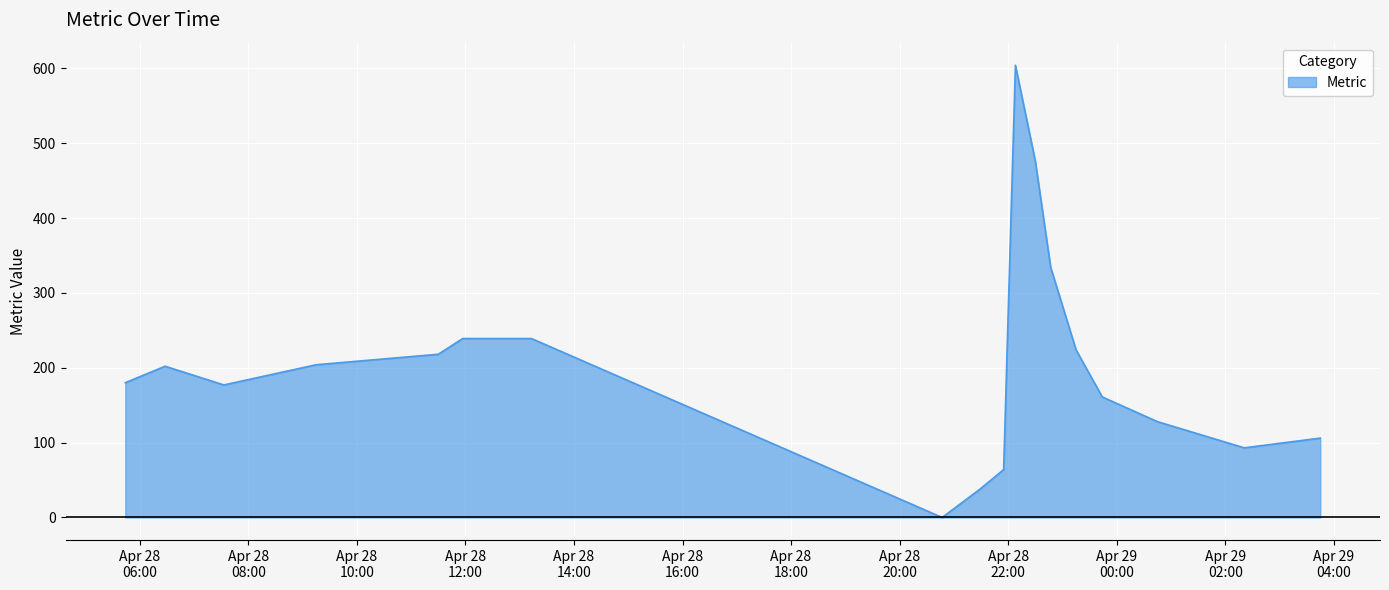

What is the difference between the maximum and minimum values?

604